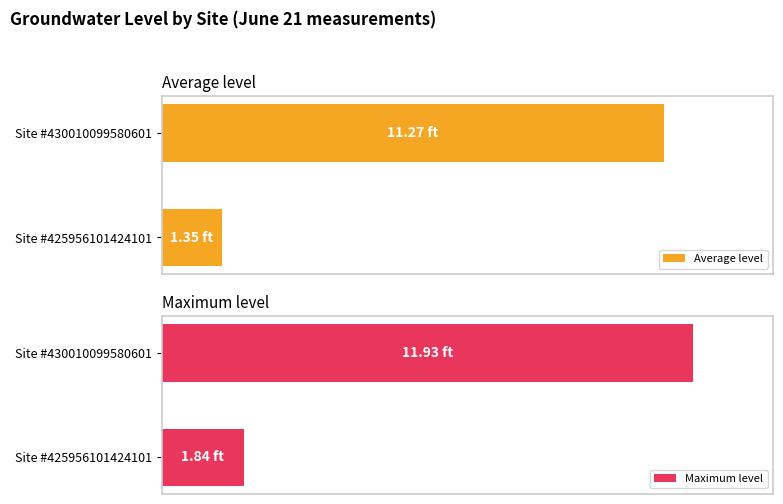

What value does the Average level series have at Site #425956101424101?

1.3